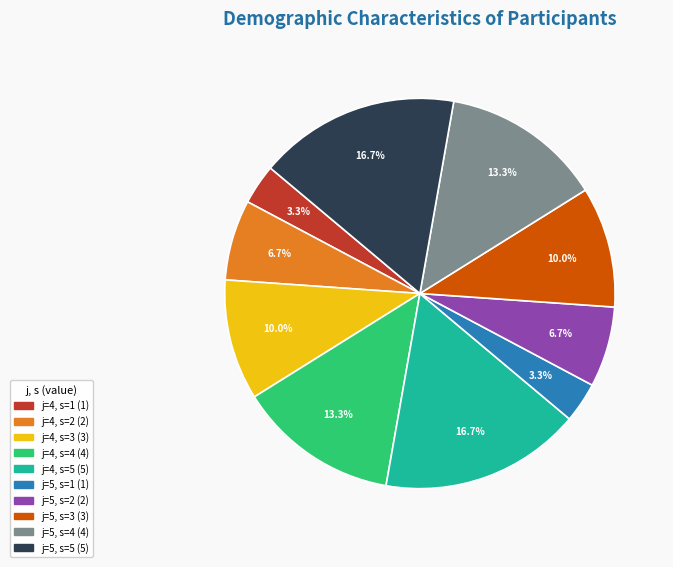

Does any single category account for the majority?

No